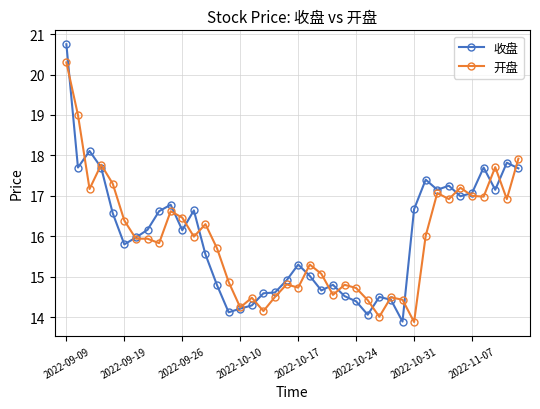

List the series in order of their peak value, highest first.

收盘, 开盘